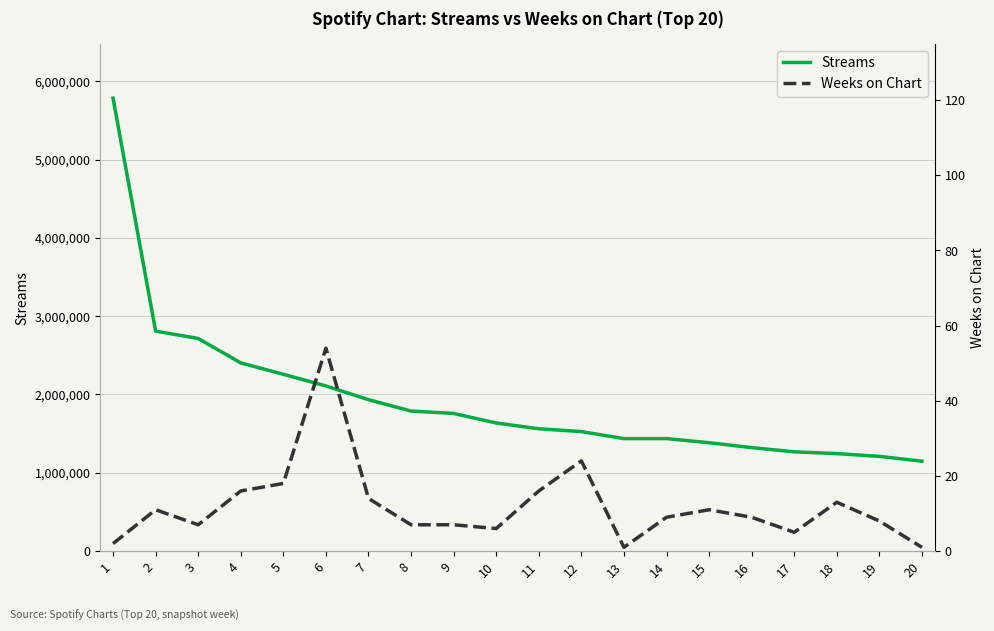

What is the difference between the Streams values at 15 and 18?

138947